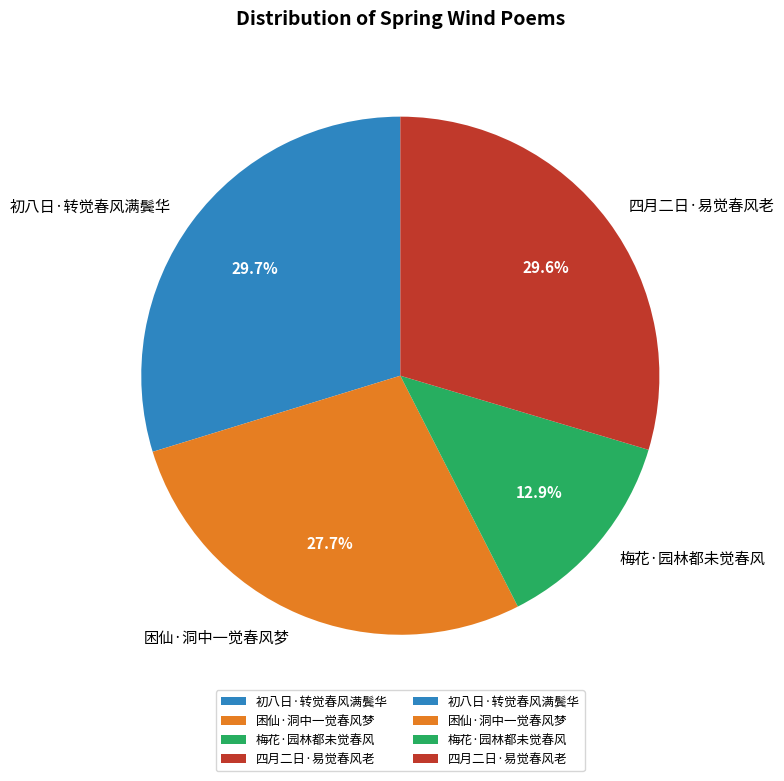

Which has a higher value, 梅花·园林都未觉春风 or 初八日·转觉春风满鬓华?

初八日·转觉春风满鬓华